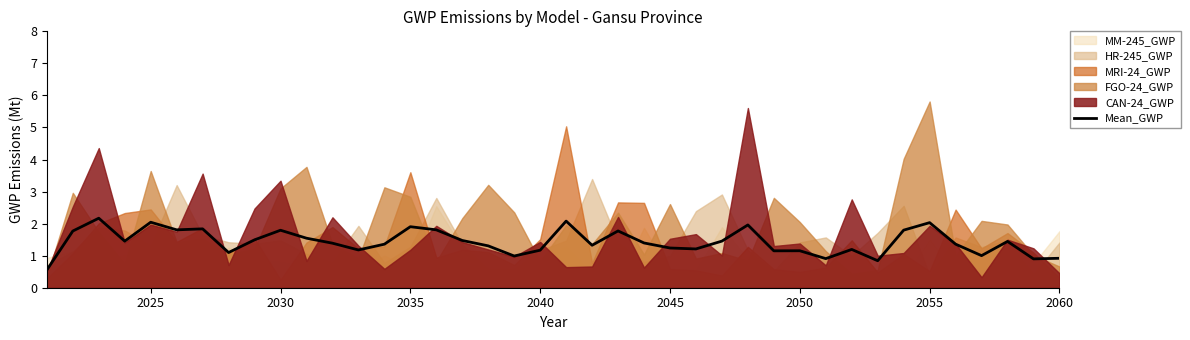

What is the maximum value for Mean_GWP?

2.2